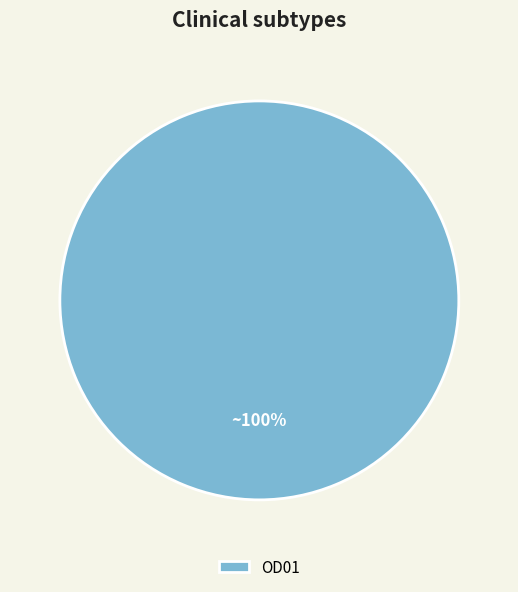

Is it true that OD01 is 90% of the pie?

False